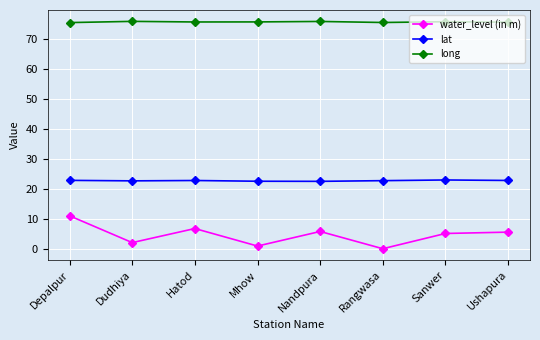

At which category does water_level (in m) reach its first local peak?

Hatod